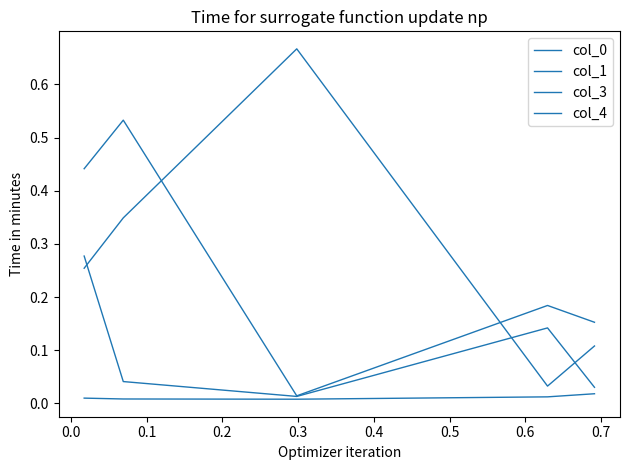

How many lines are shown in the chart?

4